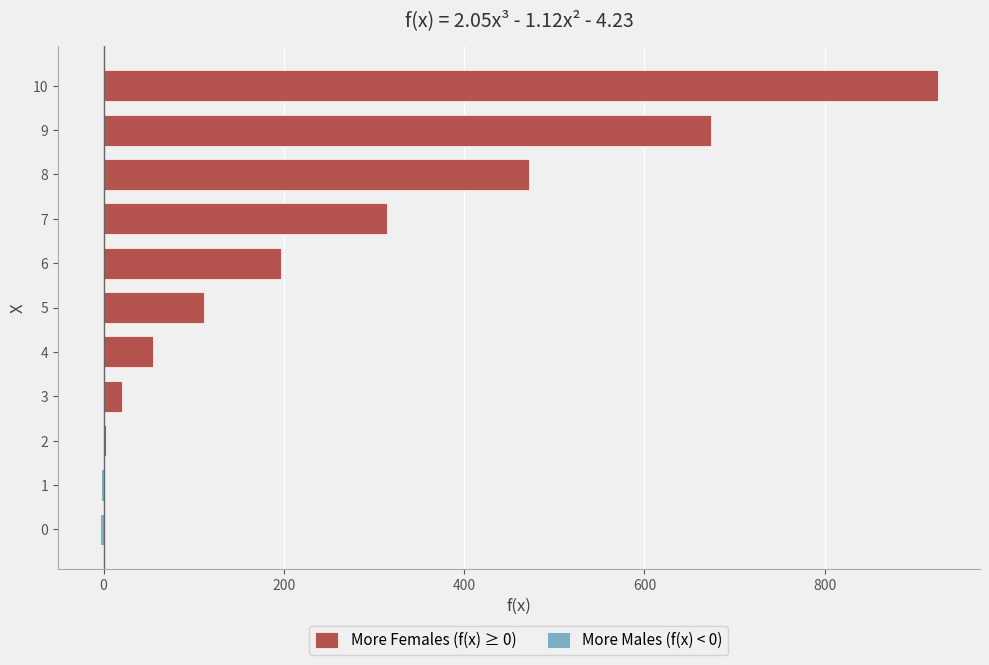

The More Males (f(x) < 0) series shows 0.0 at 8. True or false?

True